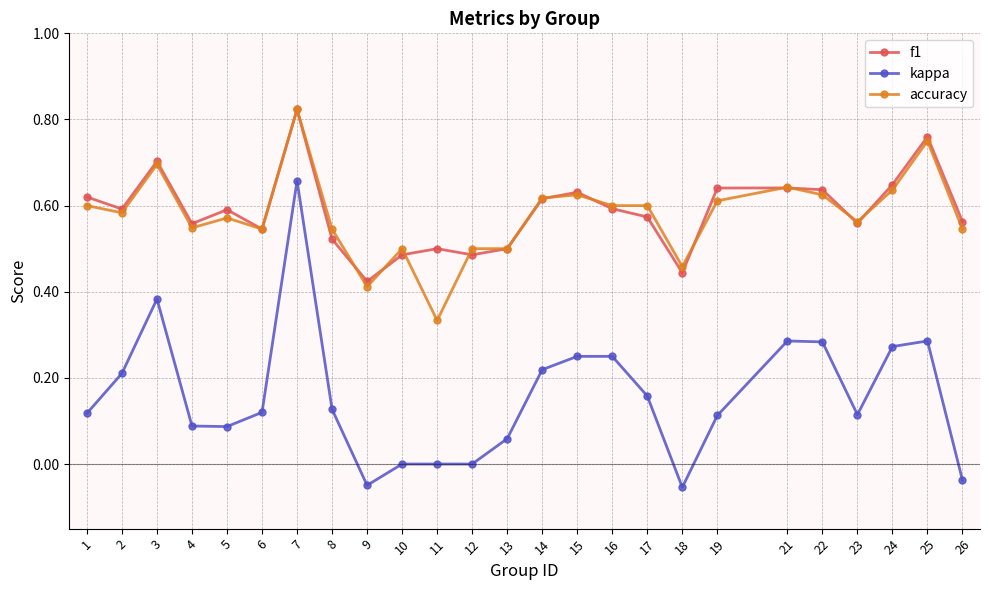

Which series has the largest range (max minus min)?

kappa